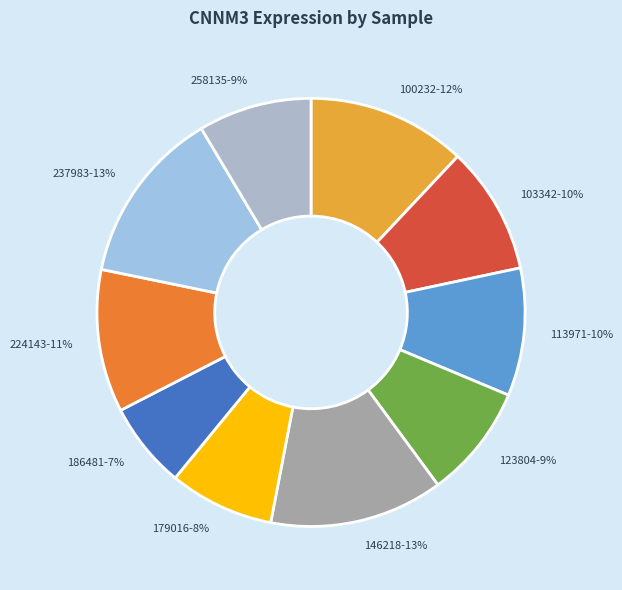

What percentage is the 258135 slice, to the nearest percent?

9%